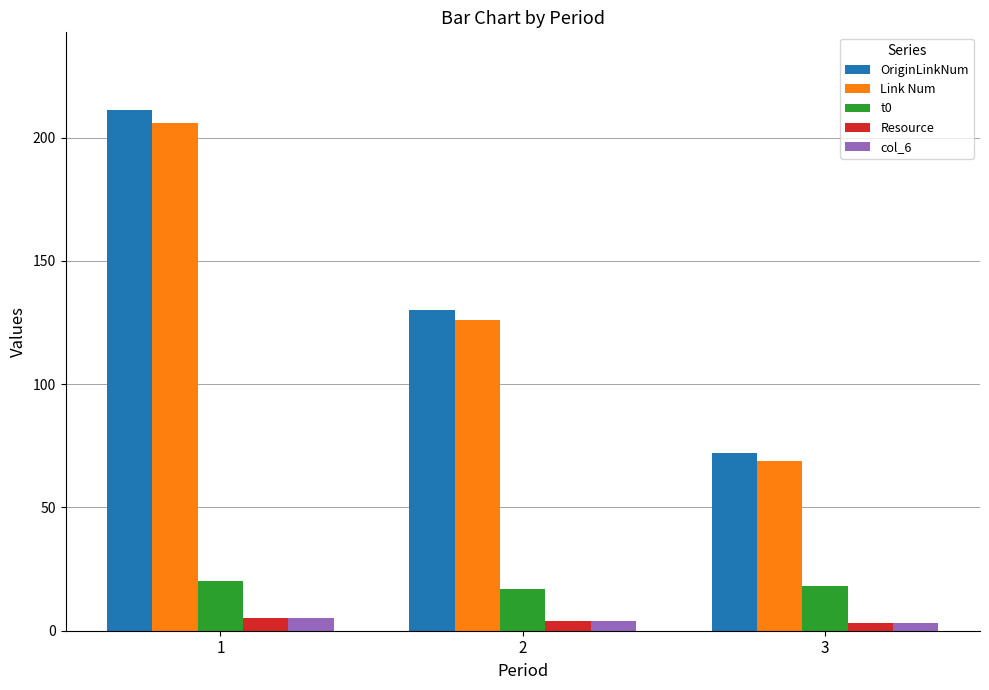

Which series has the widest spread of values?

OriginLinkNum